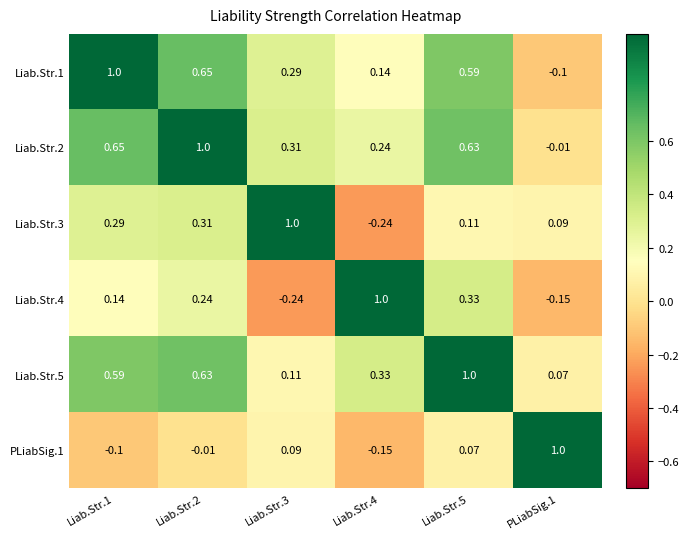

Is the value of Liab.Str.1 at Liab.Str.1 greater than the value of PLiabSig.1 at Liab.Str.1?

Yes